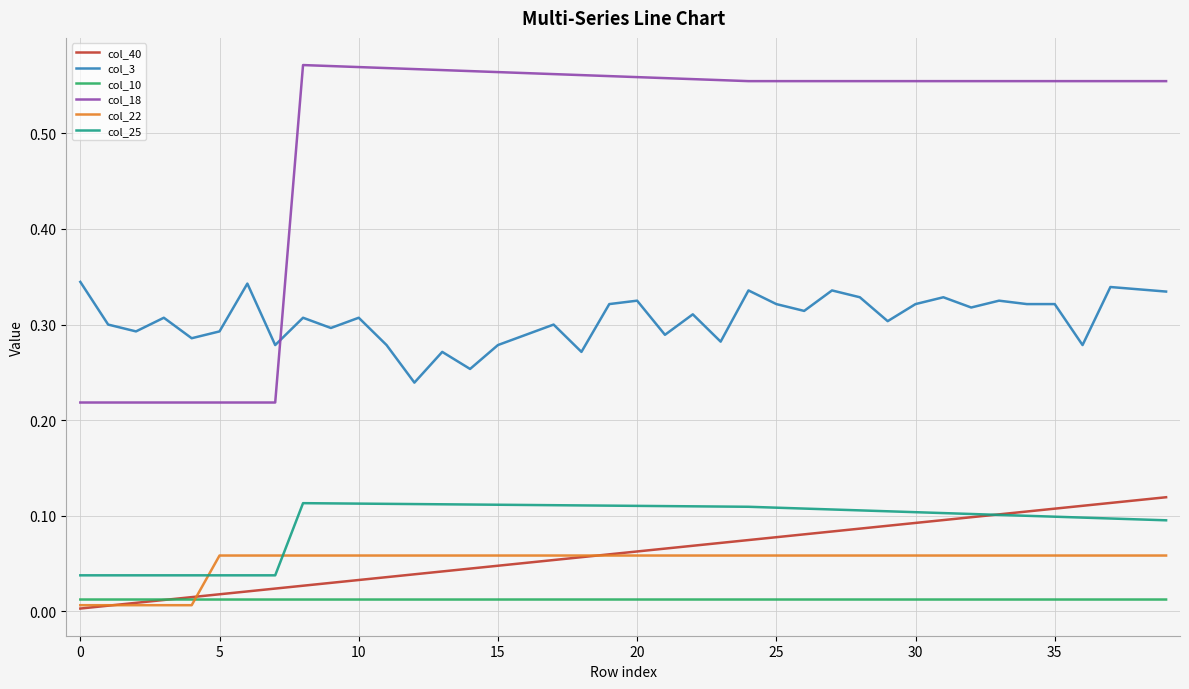

True or false: col_22 and col_40 cross at least once.

True